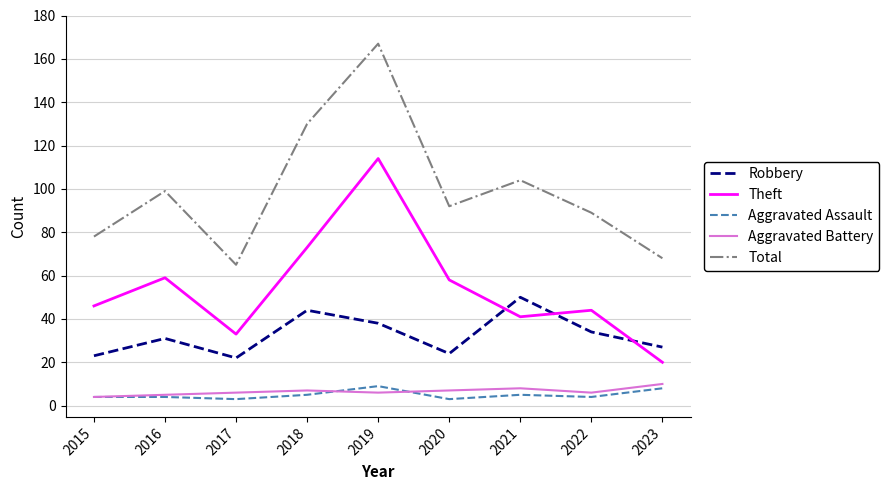

Reading left to right, list all the values displayed in this chart.

Robbery: 23	31	22	44	38	24	50	34	27
Theft: 46	59	33	73	114	58	41	44	20
Aggravated Assault: 4	4	3	5	9	3	5	4	8
Aggravated Battery: 4	5	6	7	6	7	8	6	10
Total: 78	99	65	130	167	92	104	89	68